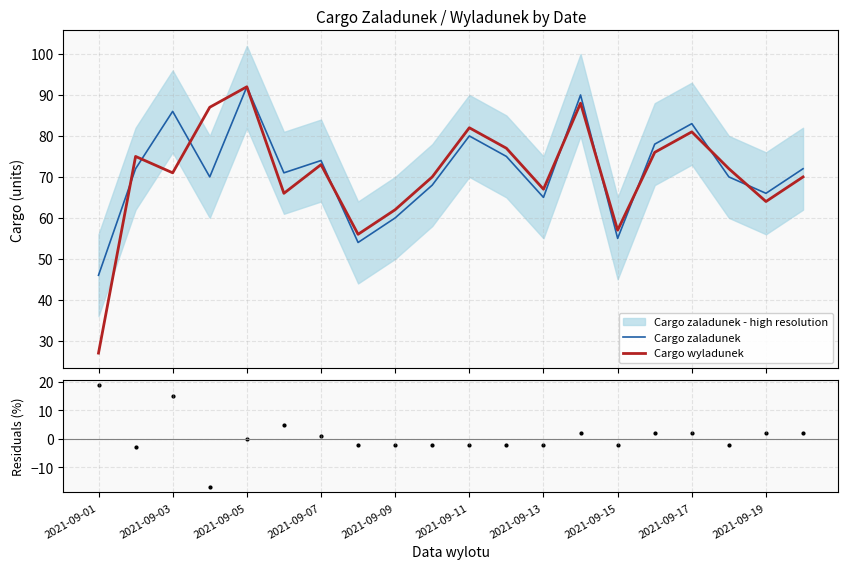

What is the minimum value for Cargo wyladunek?

27